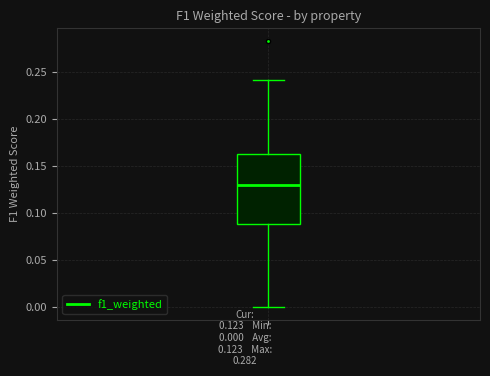

Transcribe this box plot: give where the median line is, the range the box spans, and where the two whiskers end, as read against the y-axis. The values are not printed on the chart, so give them approximately, as read against the axis.

median 0.13, box 0.09 to 0.16, whiskers 0.00 to 0.24